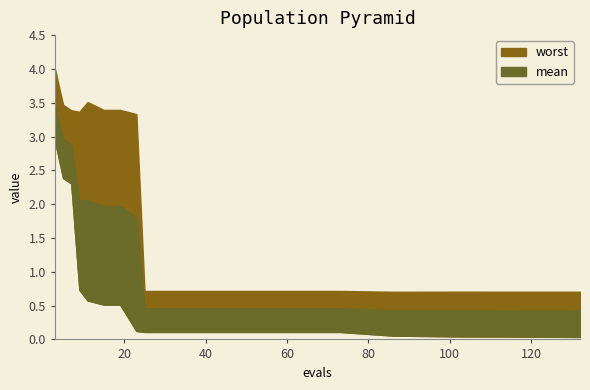

True or false: worst has more than 2 interior local peaks.

False